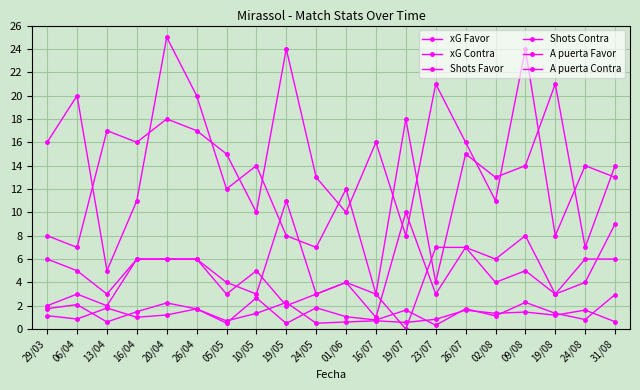

How many values in the A puerta Contra series are below 6?

10